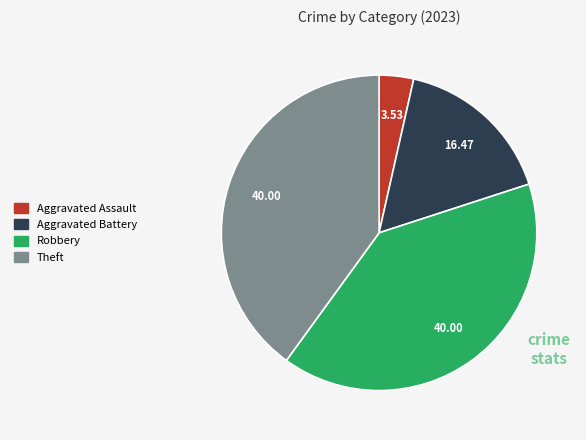

Count the number of slices in the pie.

4